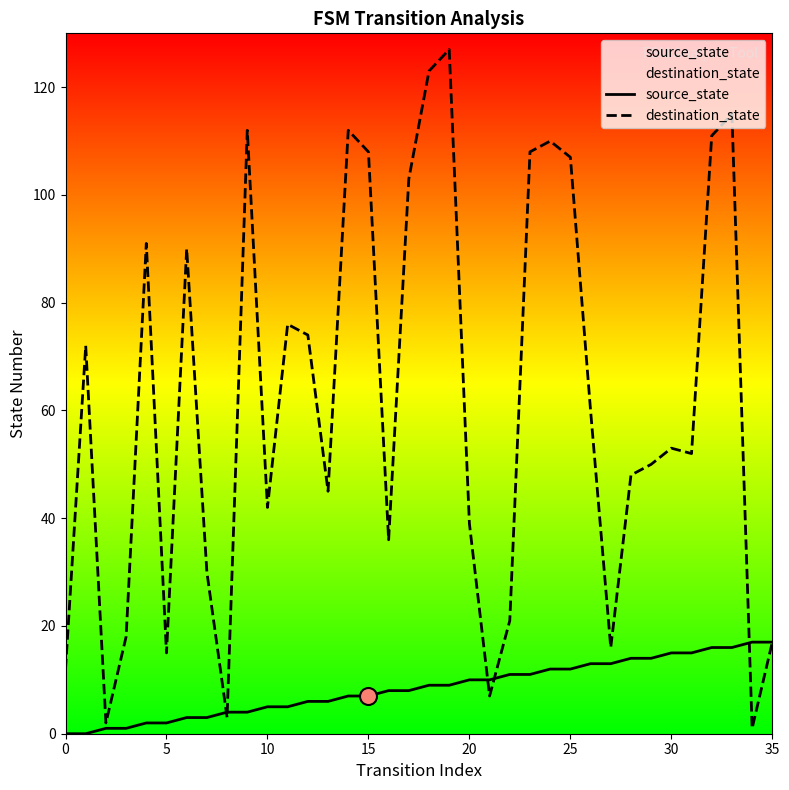

Which series reaches the minimum Y coordinate?

source_state